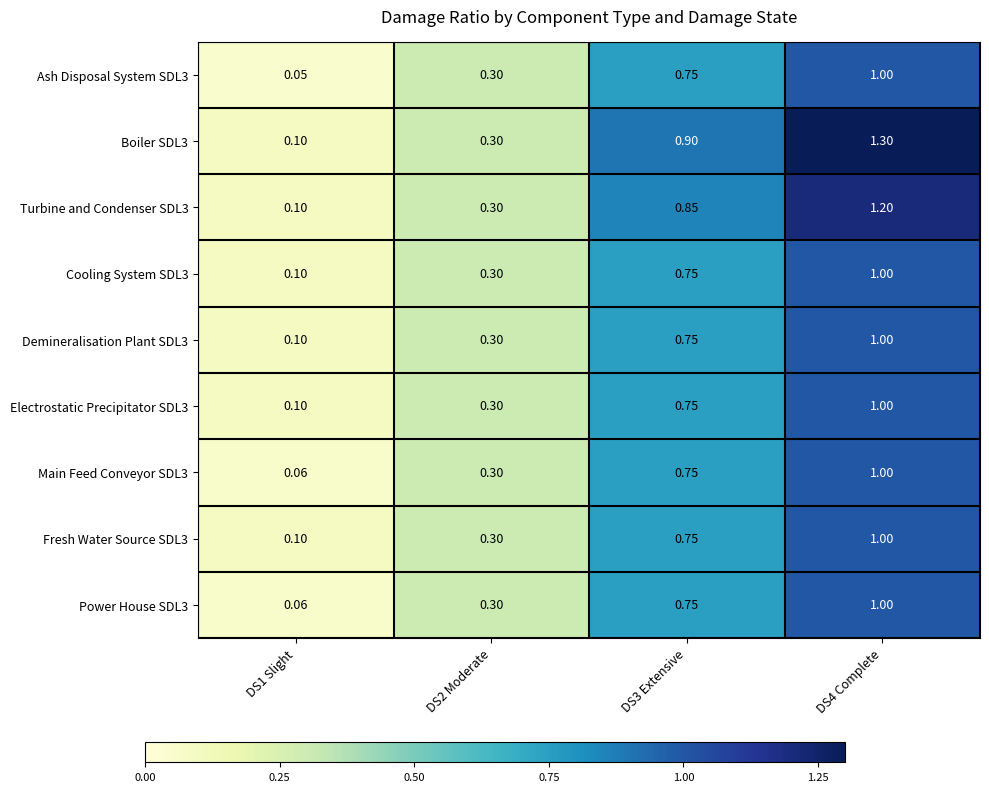

Rank the series at DS2 Moderate from highest to lowest value.

Ash Disposal System SDL3, Boiler SDL3, Turbine and Condenser SDL3, Cooling System SDL3, Demineralisation Plant SDL3, Electrostatic Precipitator SDL3, Main Feed Conveyor SDL3, Fresh Water Source SDL3, Power House SDL3